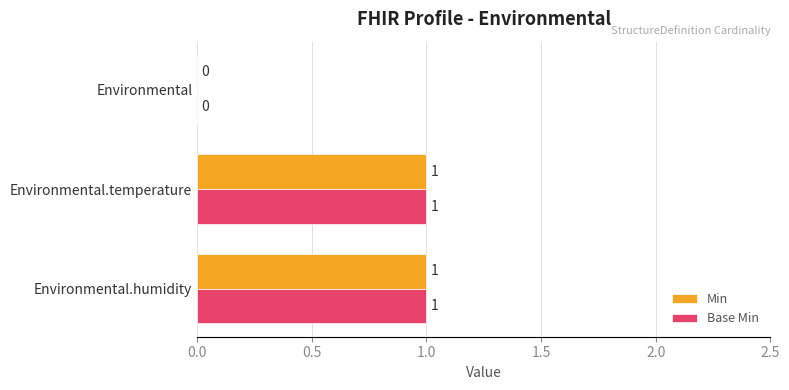

At which label is Min closest to 0?

Environmental